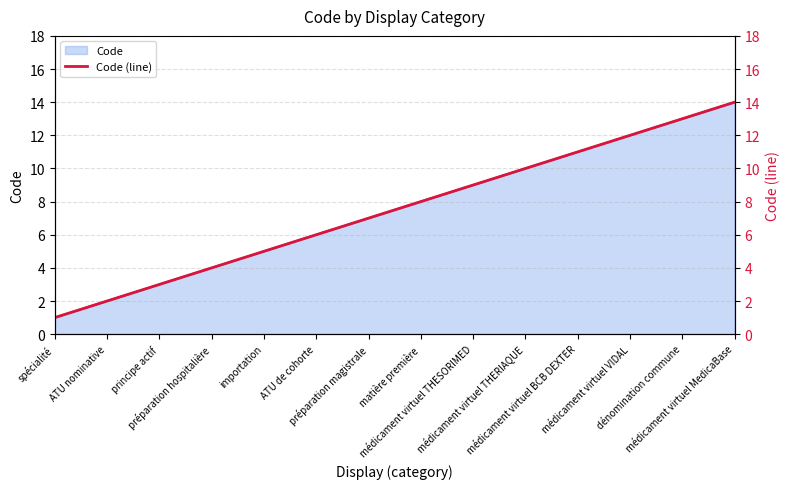

What is the smallest value displayed?

1